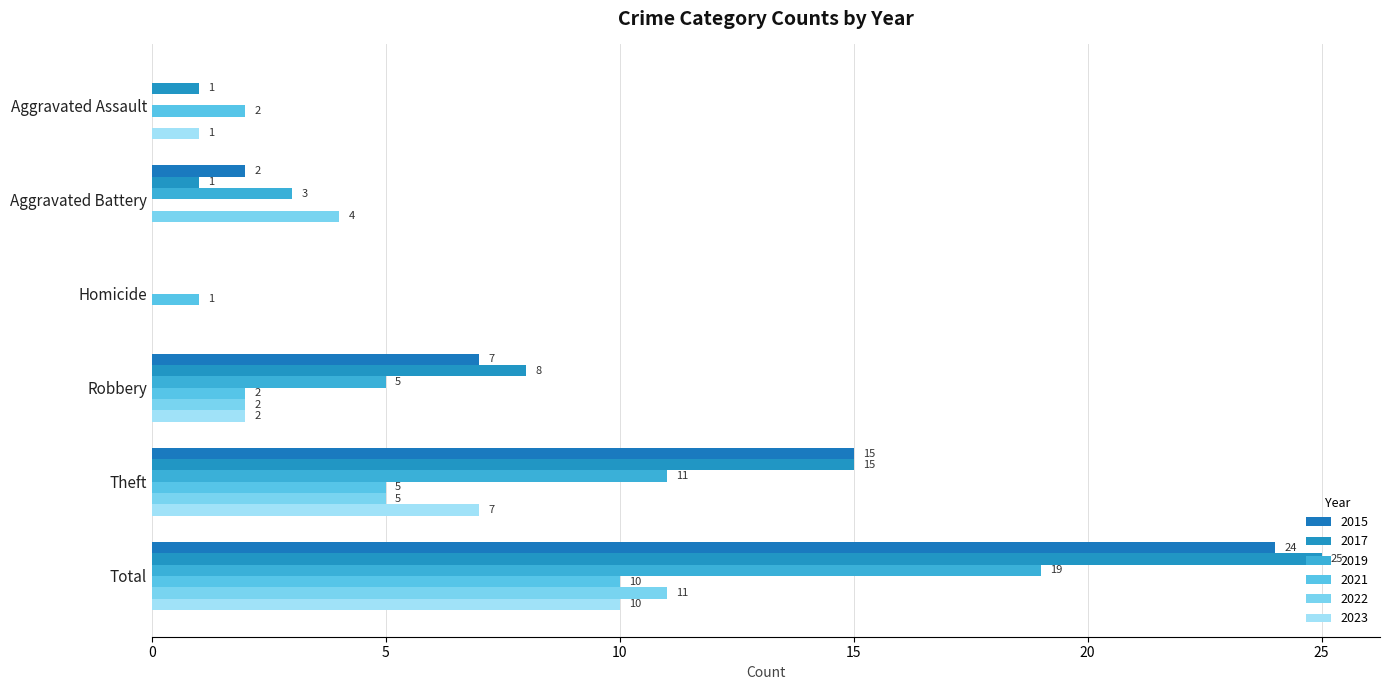

How many data points does each series have?

6